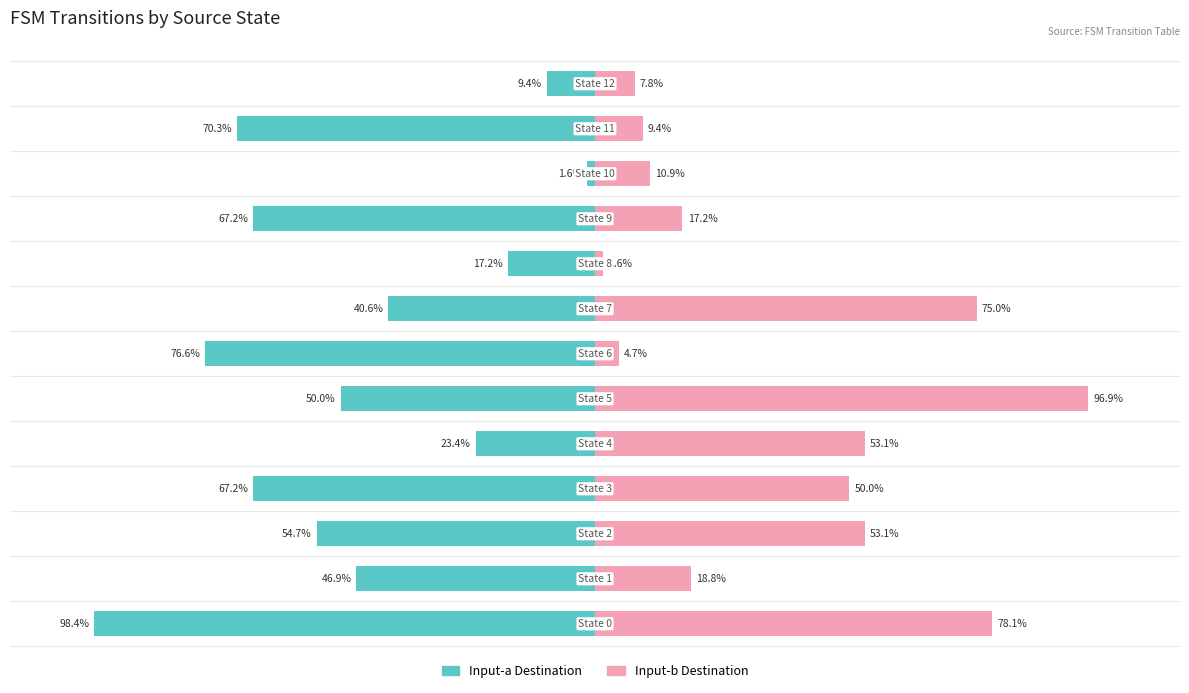

What are all the series names shown in the legend?

Input-a Destination, Input-b Destination